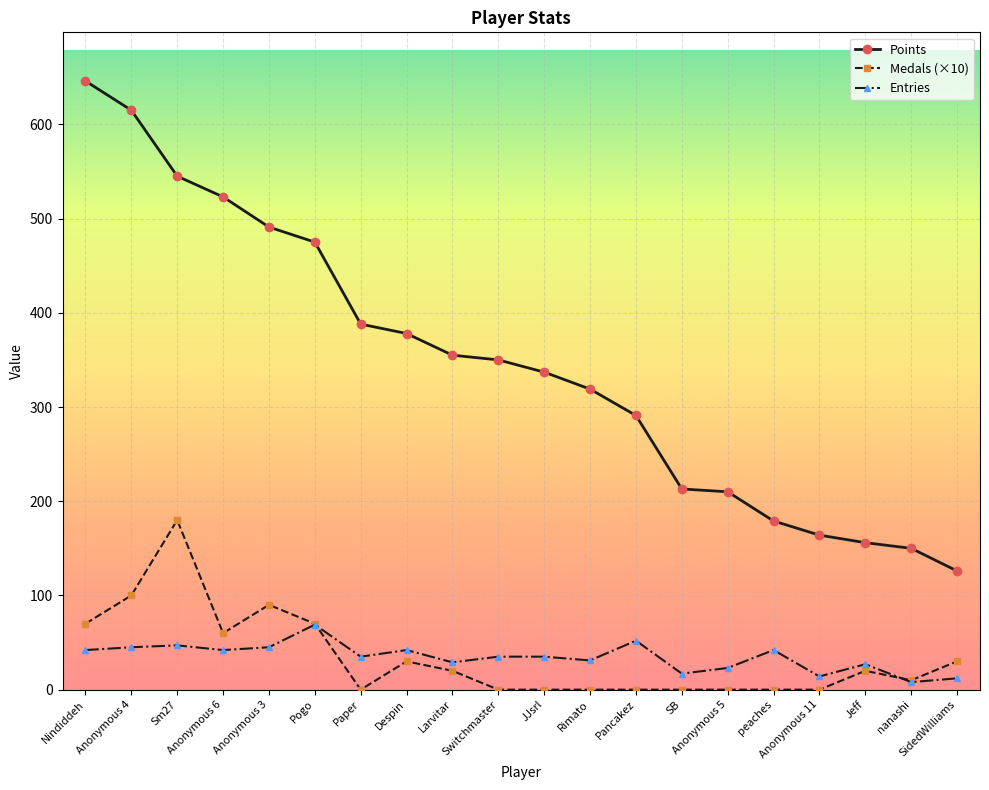

True or false: Entries has more than 1 points higher than both neighbors.

True